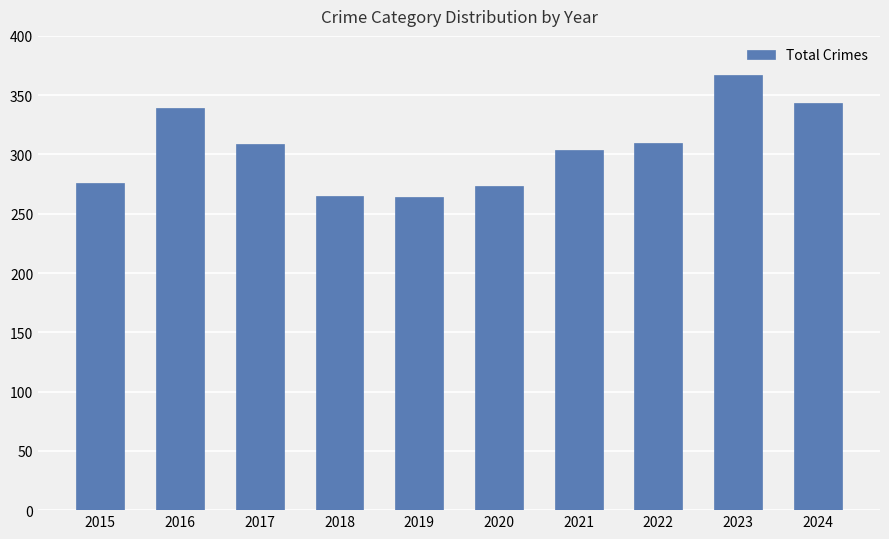

Are the bars grouped side by side (vs. stacked)?

No